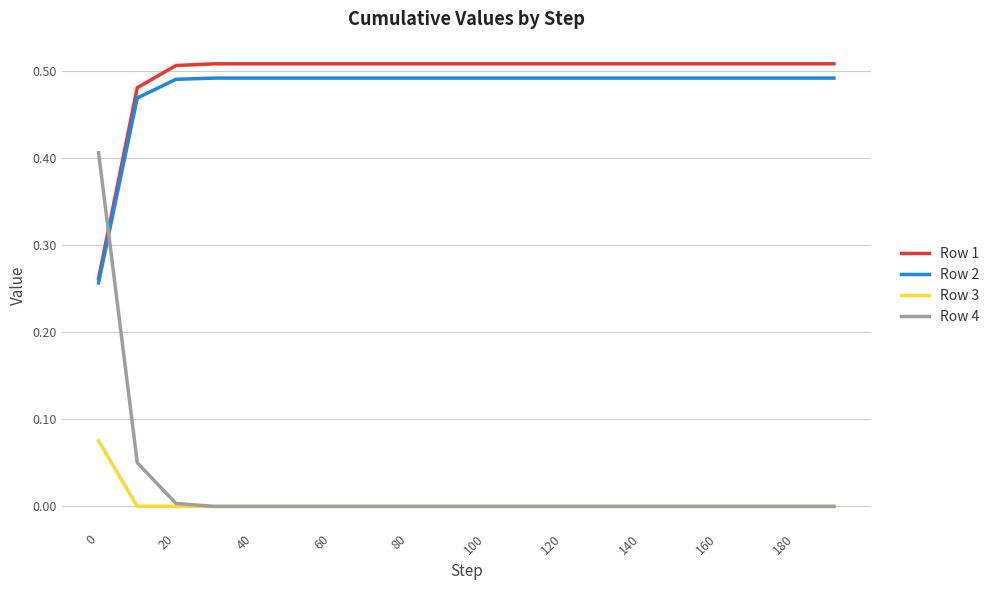

Which series has the widest spread of values?

Row 4